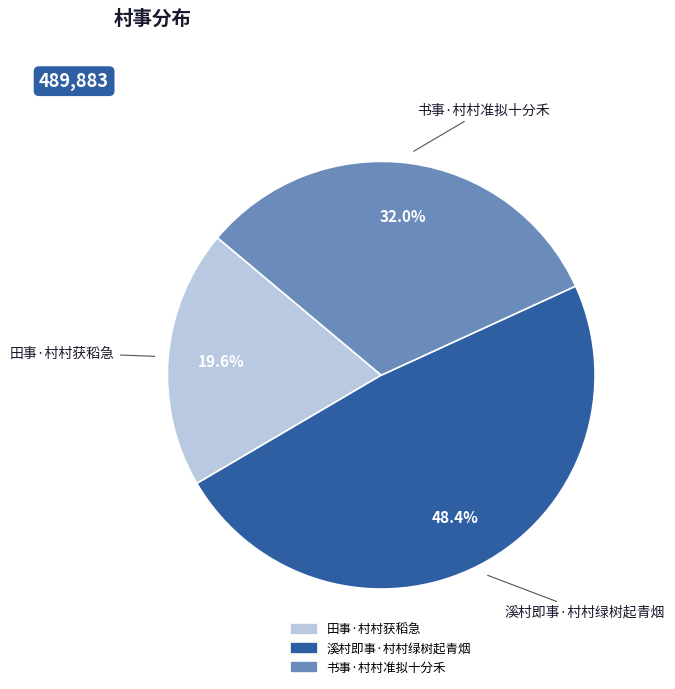

Is there any slice that represents more than half of the pie?

No